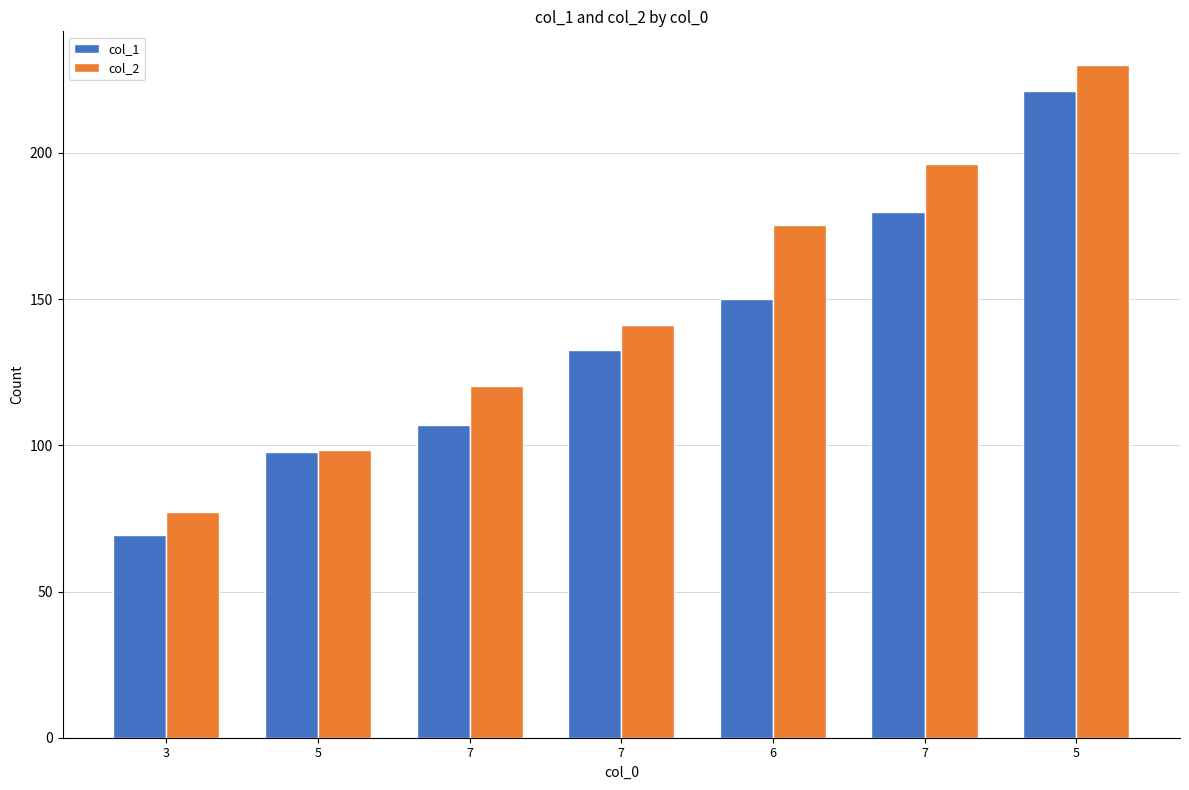

Reading left to right, what are all the values shown in this chart?

col_1: 69.4	97.6	106.9	132.6	150.0	180.0	221.1
col_2: 77.2	98.3	120.3	141.2	175.4	196.1	230.1